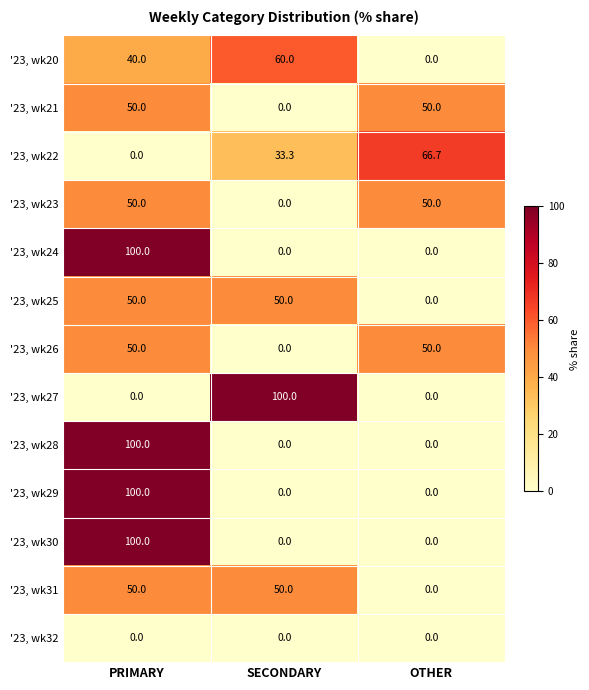

What is the difference between the highest and lowest values at SECONDARY?

100.0